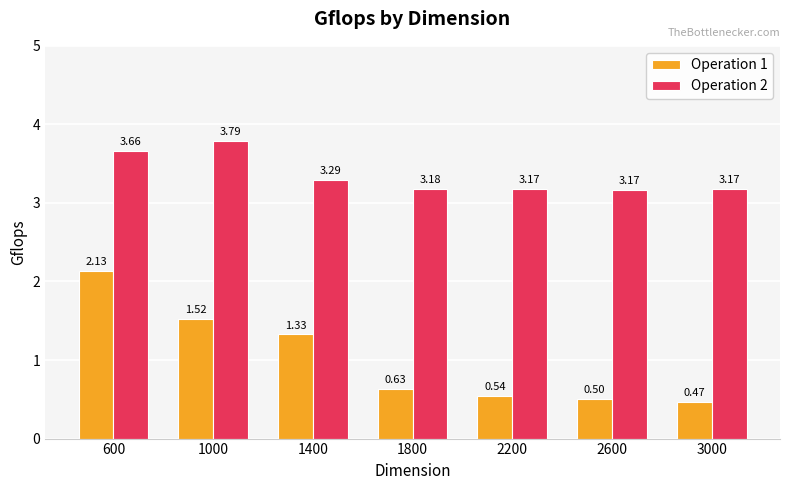

Which series has the widest spread of values?

Operation 1